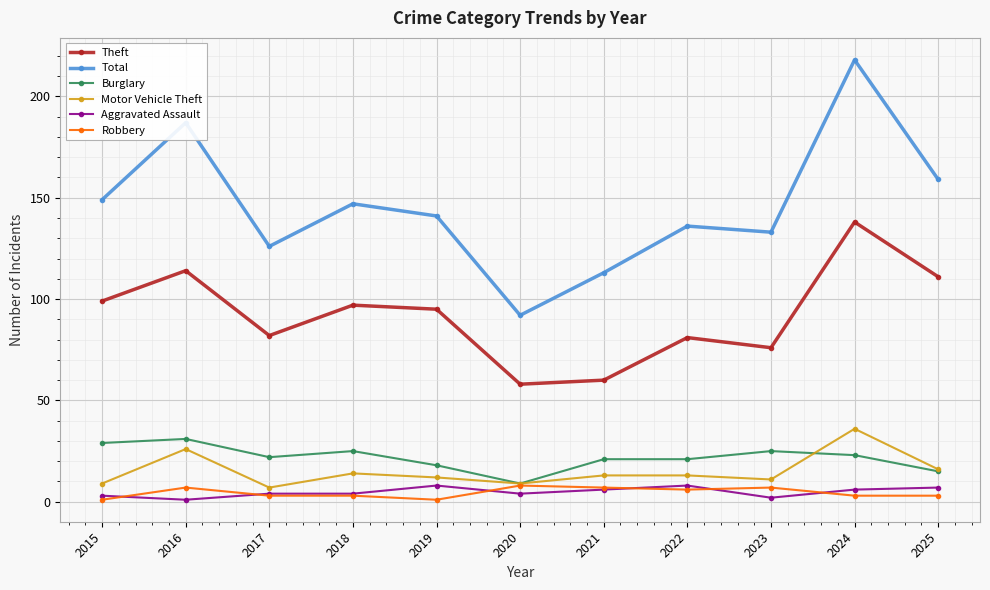

True or false: Theft and Burglary cross at least once.

False